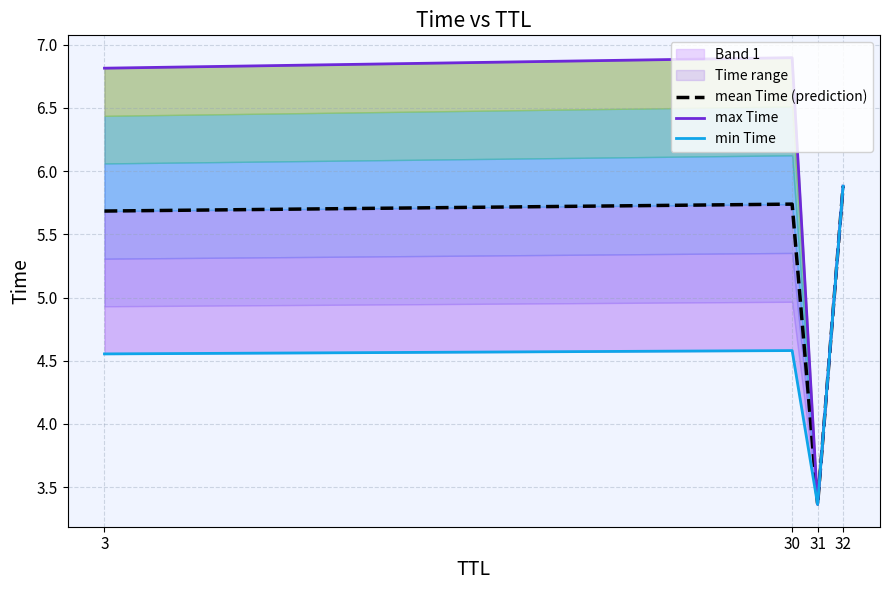

At which category does min Time reach its first local peak?

30